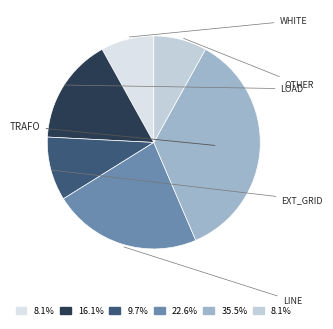

What is the smallest slice in the pie chart?

load